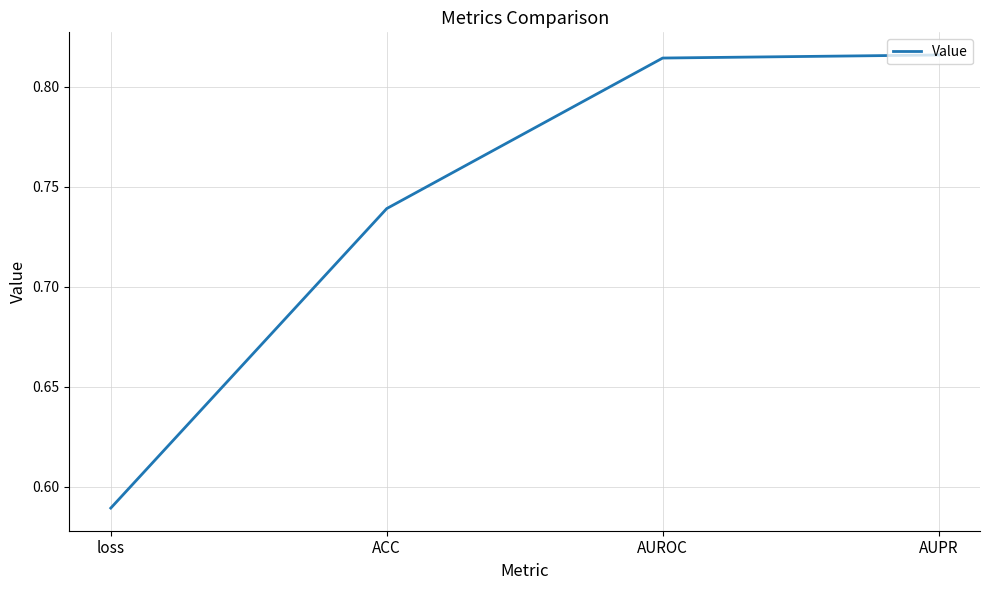

What is the difference between the maximum and minimum values?

0.2